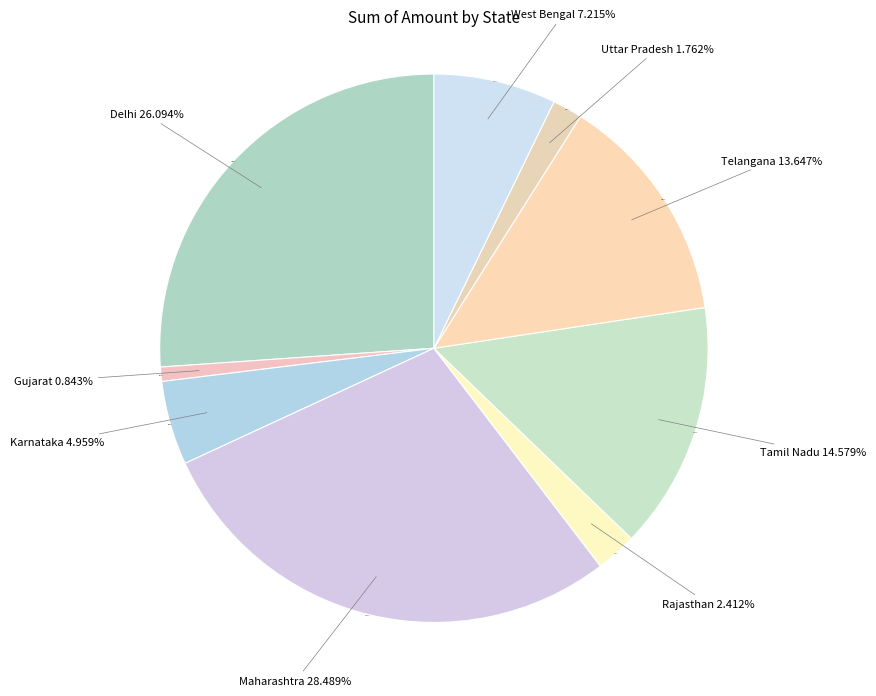

Which category has the smallest portion of the pie?

Gujarat